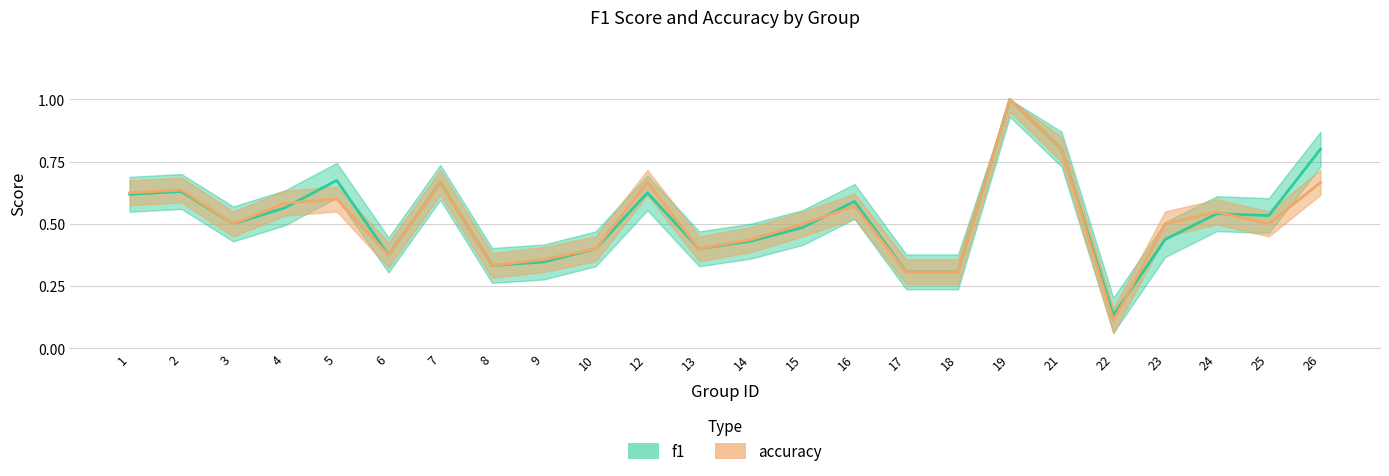

True or false: accuracy has a value of 0.7 at 7.

True